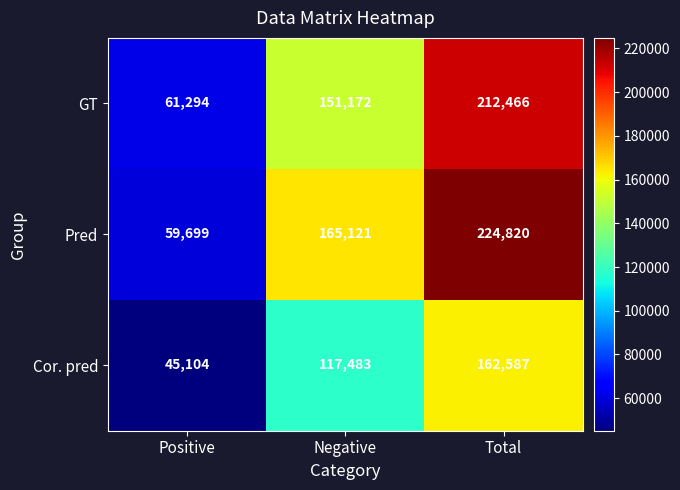

What is the difference between the Pred values at Positive and Negative?

105422